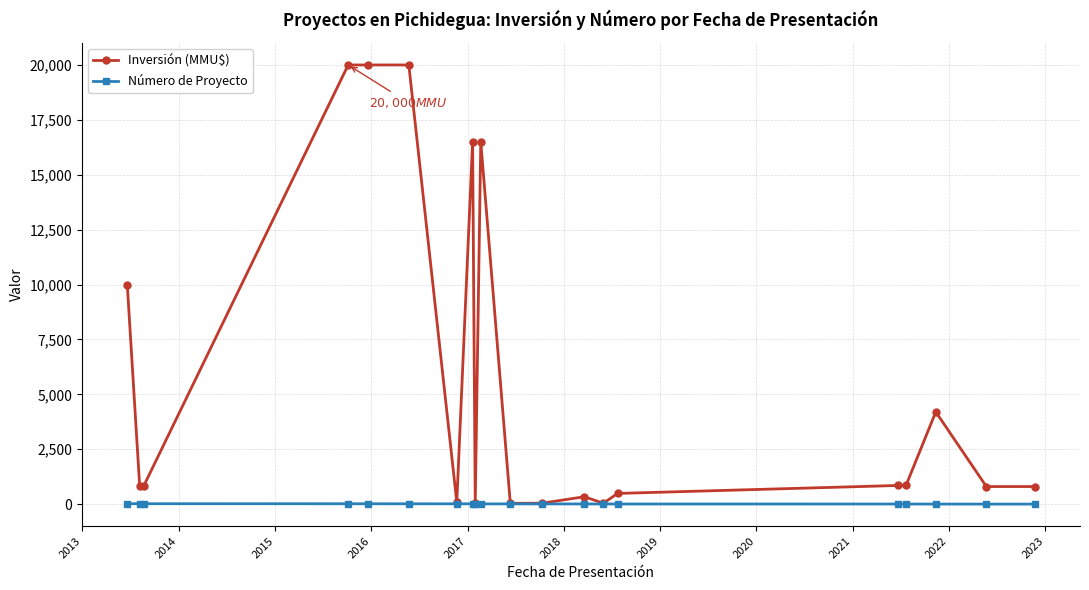

What is the maximum value shown in the chart?

20000